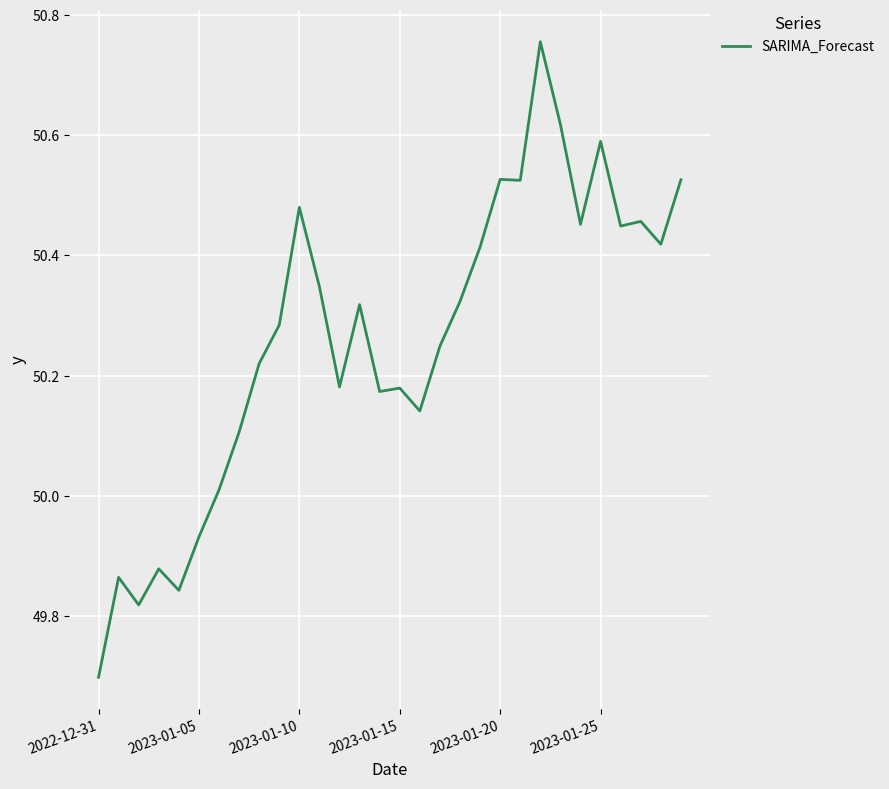

What is the difference between the maximum and minimum values?

1.1